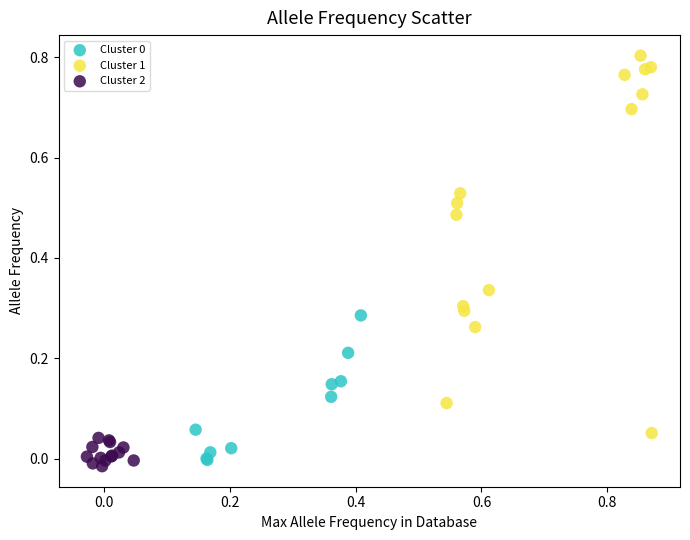

Which series has the widest spread of Y values?

Cluster 1